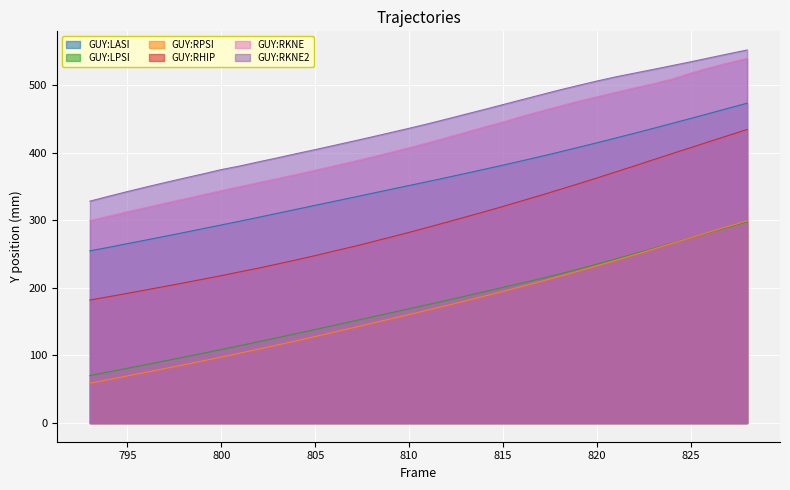

The value of GUY:RKNE2_Y at 827 is 546.3. True or false?

True